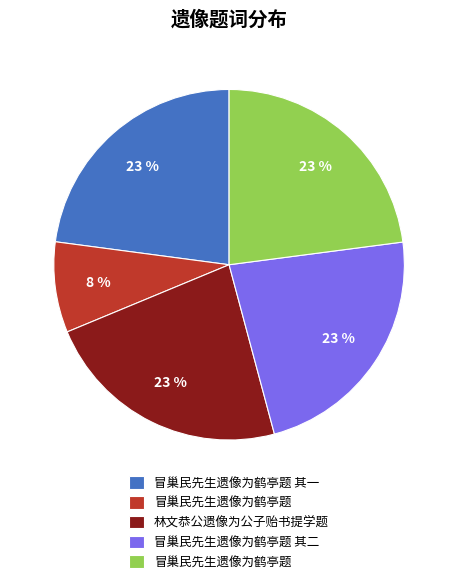

To the nearest percent, what is the difference between the largest and smallest slice percentages?

15%